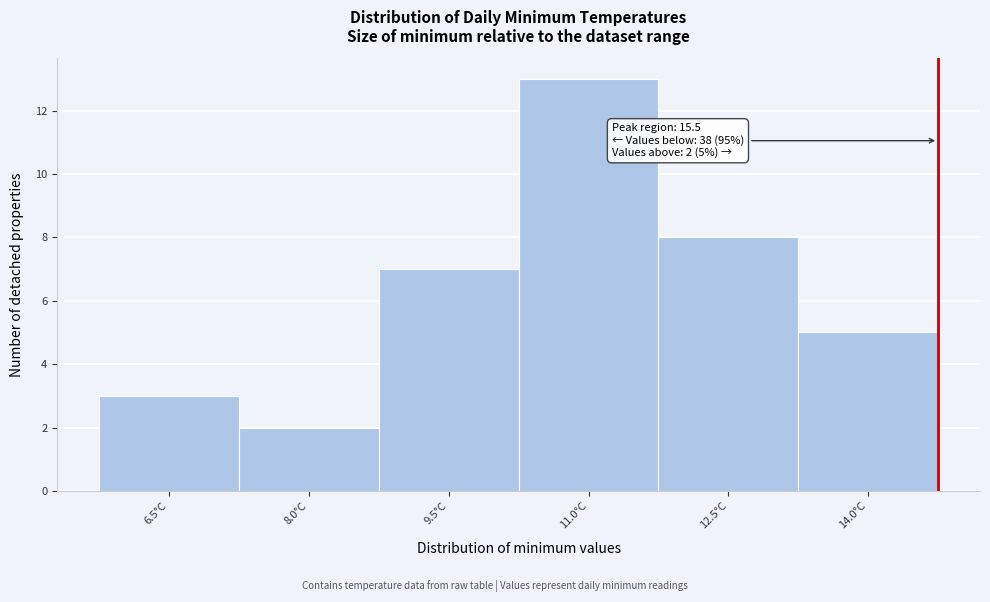

Reading left to right, list all the values displayed in this chart.

6.5°C=3	8.0°C=2	9.5°C=7	11.0°C=13	12.5°C=8	14.0°C=5